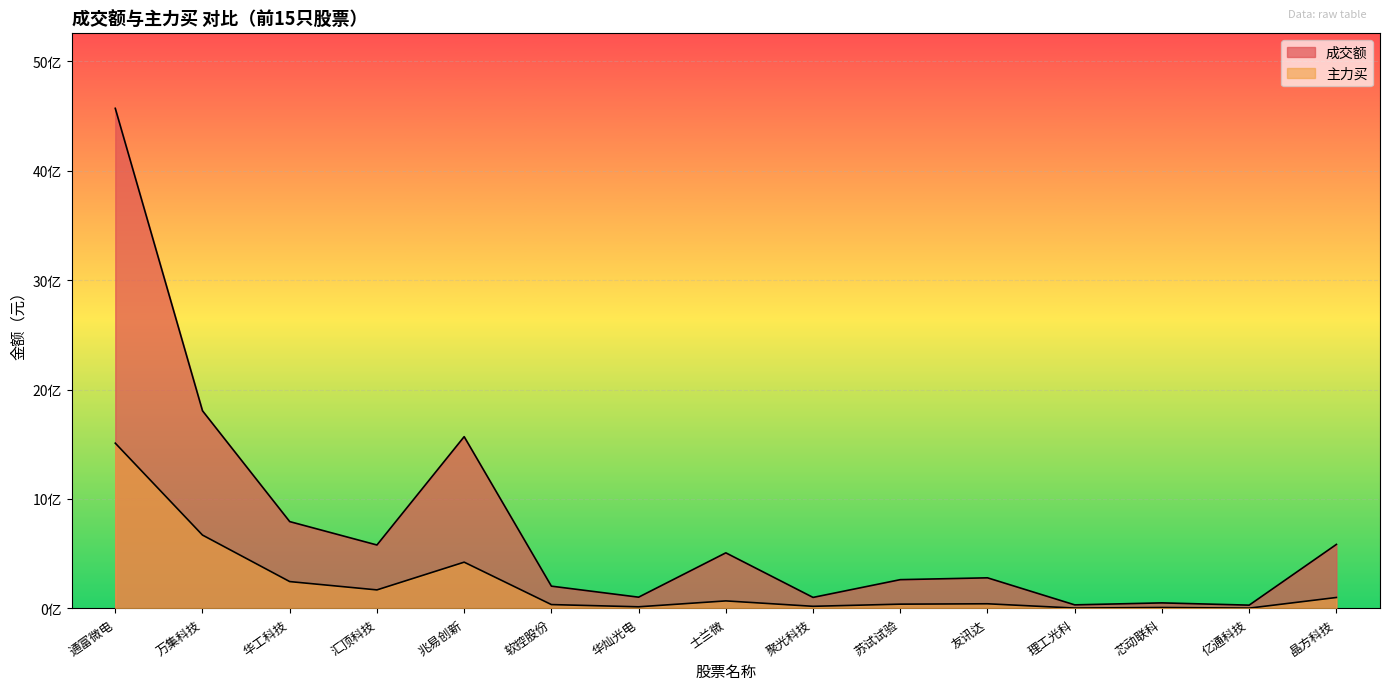

Rank the categories by 成交额 value from highest to lowest.

通富微电, 万集科技, 兆易创新, 华工科技, 晶方科技, 汇顶科技, 士兰微, 友讯达, 苏试试验, 软控股份, 华灿光电, 聚光科技, 芯动联科, 理工光科, 亿通科技